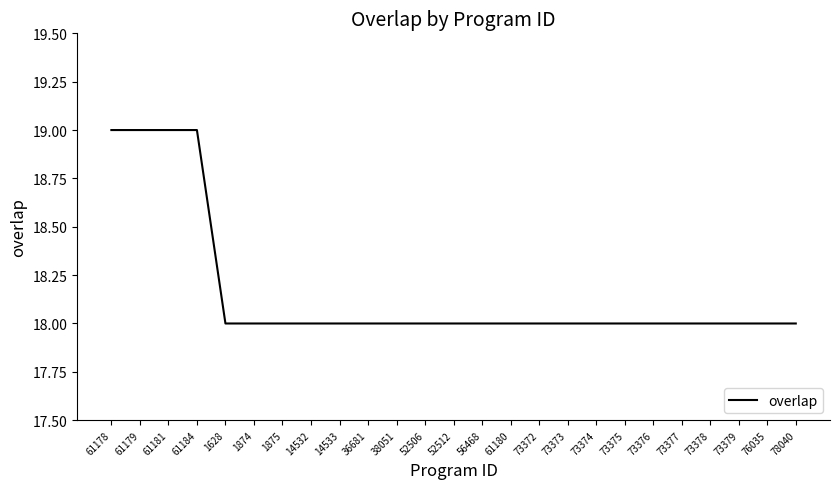

How many values are between 18 and 19?

25